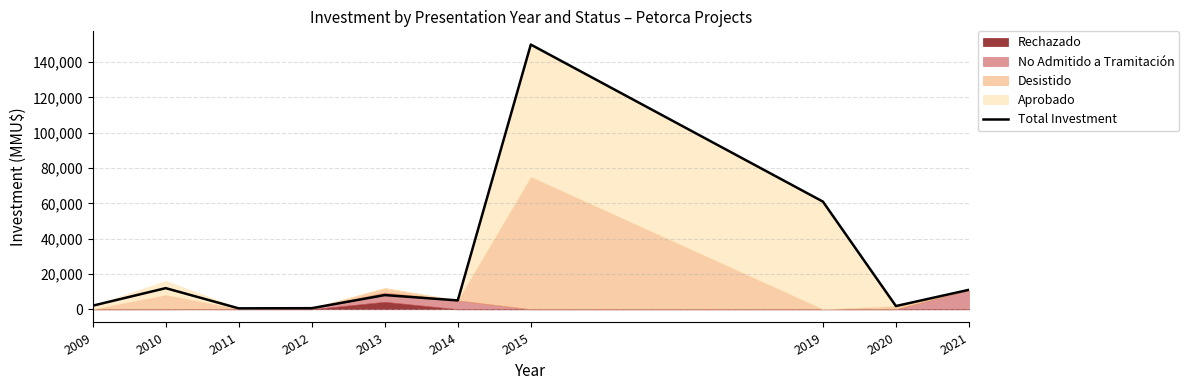

How many data points are less than 8025?

5